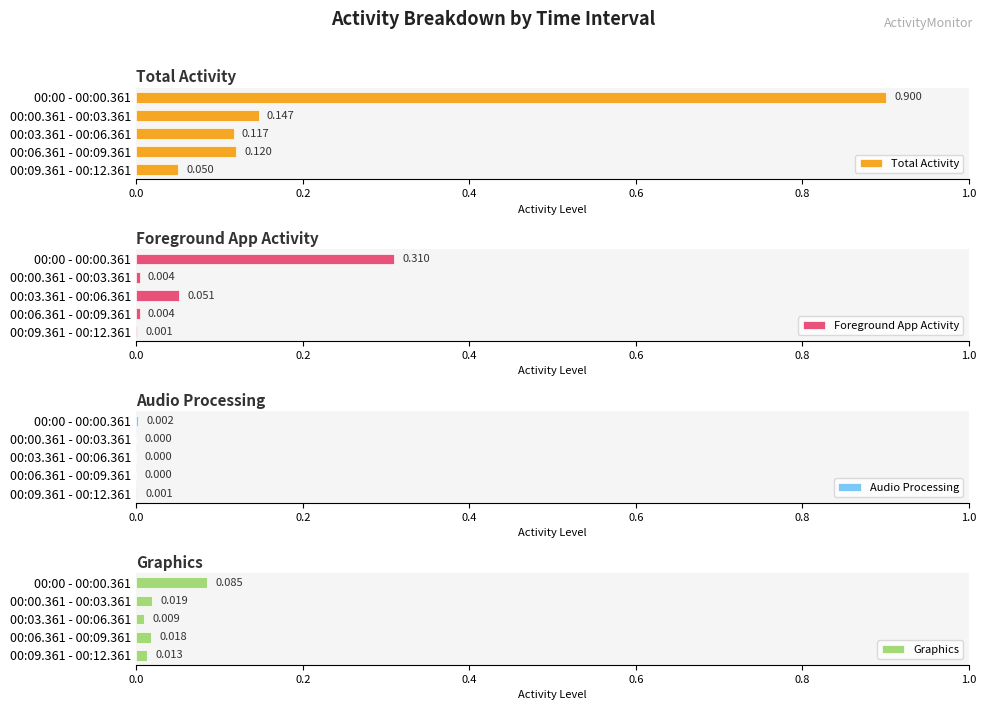

The Graphics series shows 0.0 at 0.4. True or false?

False